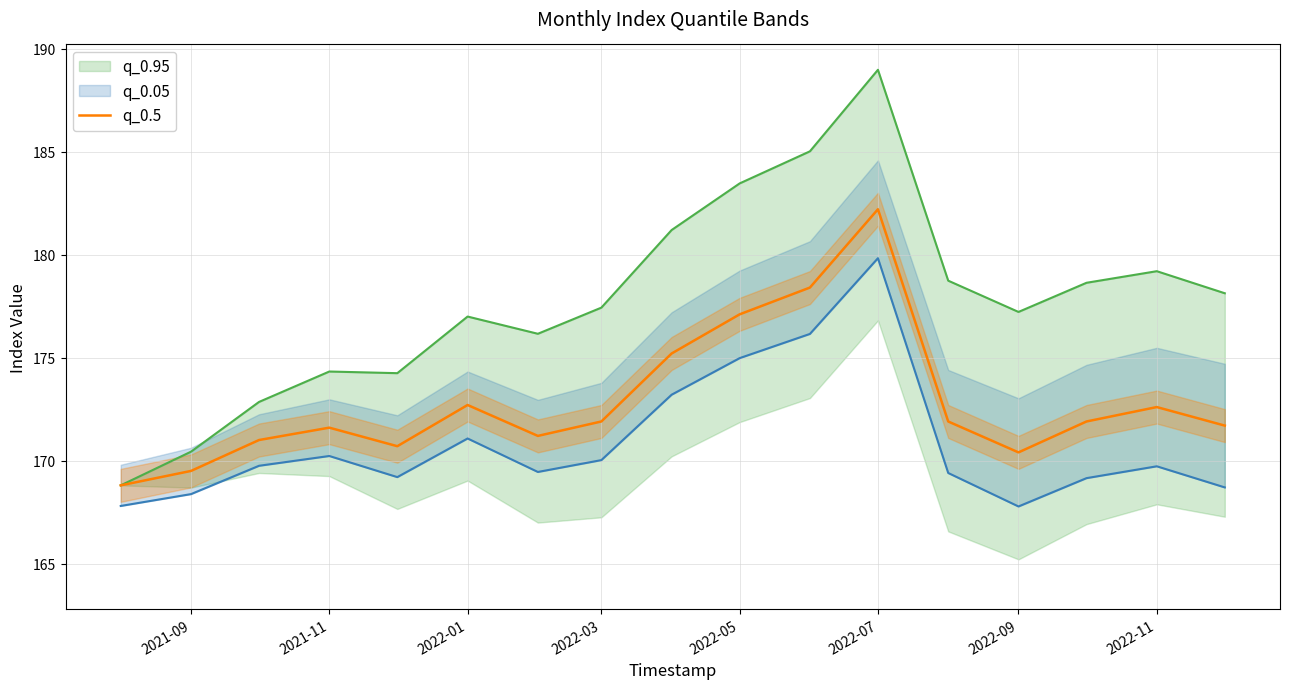

Is it true that q_0.5 equals 177.1 at 2022-05?

True